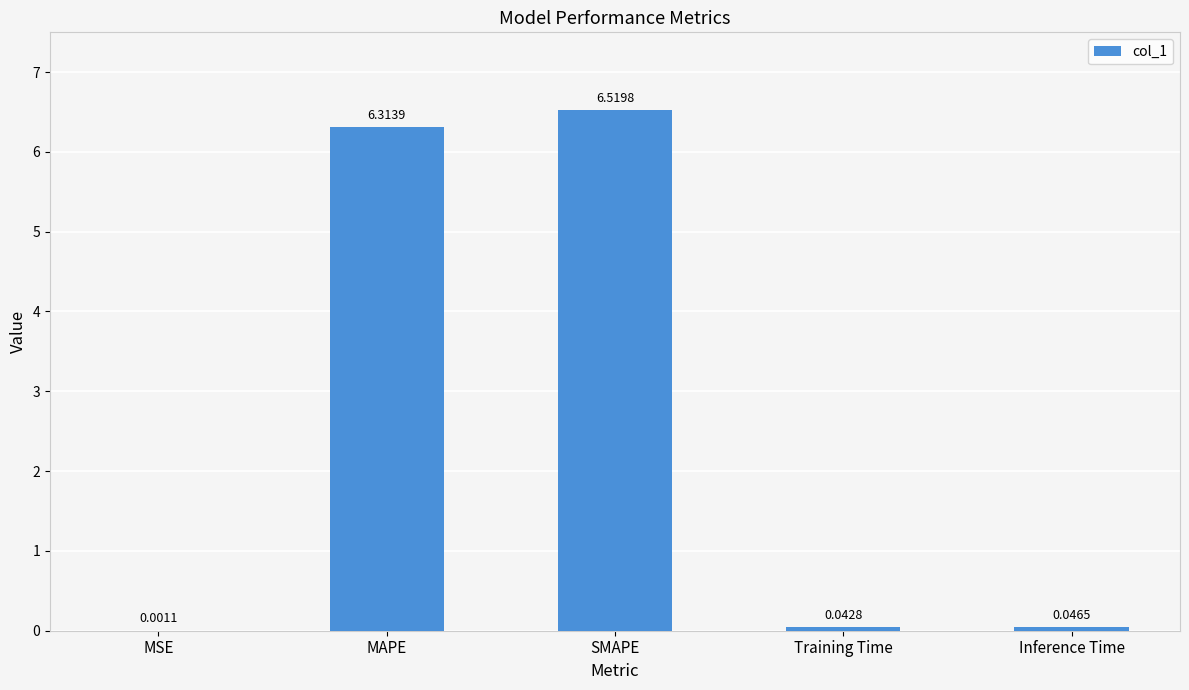

What is the sum of the values at MAPE and Inference Time?

6.4